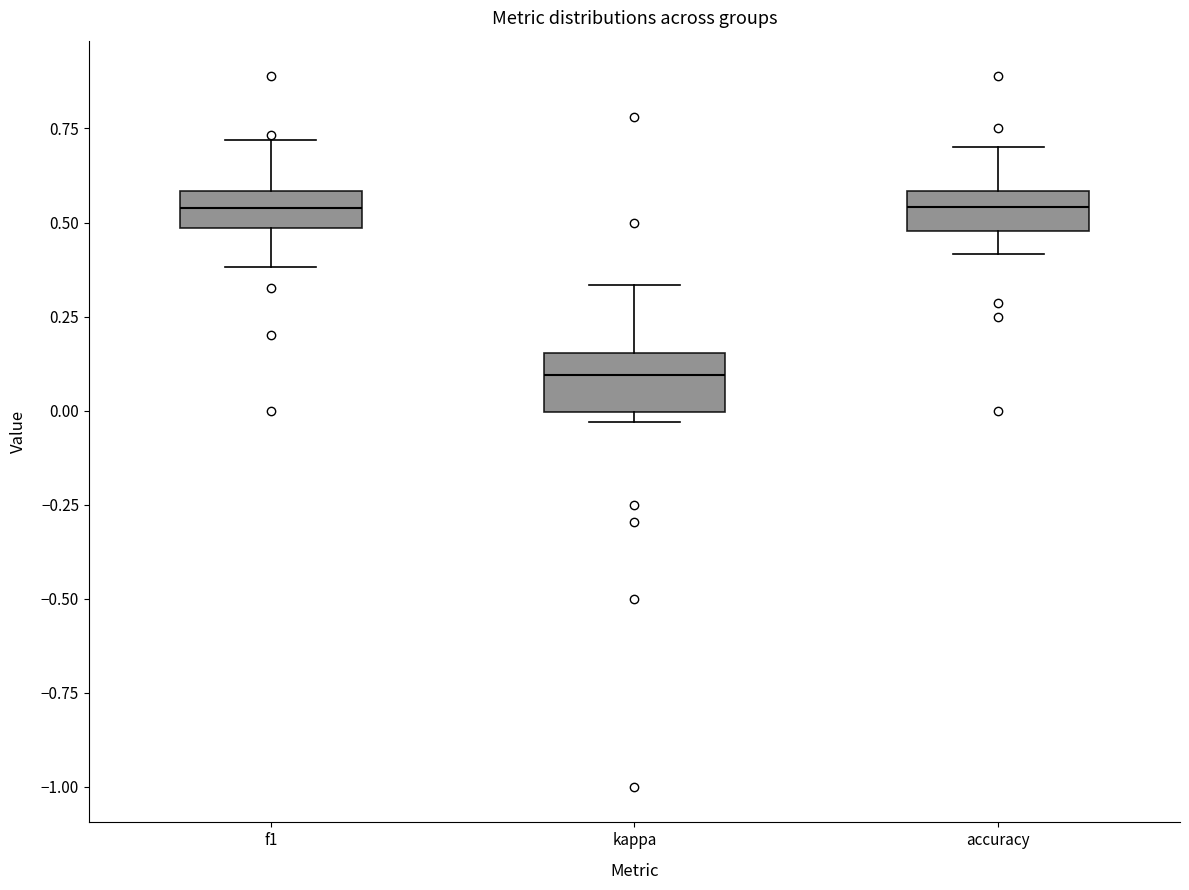

Reading left to right, read every box against the y-axis: the position of its median line, the range the box covers, and the ends of its whiskers. The values are not printed on the chart, so give them approximately, as read against the axis.

f1: median 0.55, box 0.50 to 0.60, whiskers 0.40 to 0.70
kappa: median 0.10, box 0.00 to 0.15, whiskers -0.05 to 0.35
accuracy: median 0.55, box 0.50 to 0.60, whiskers 0.40 to 0.70